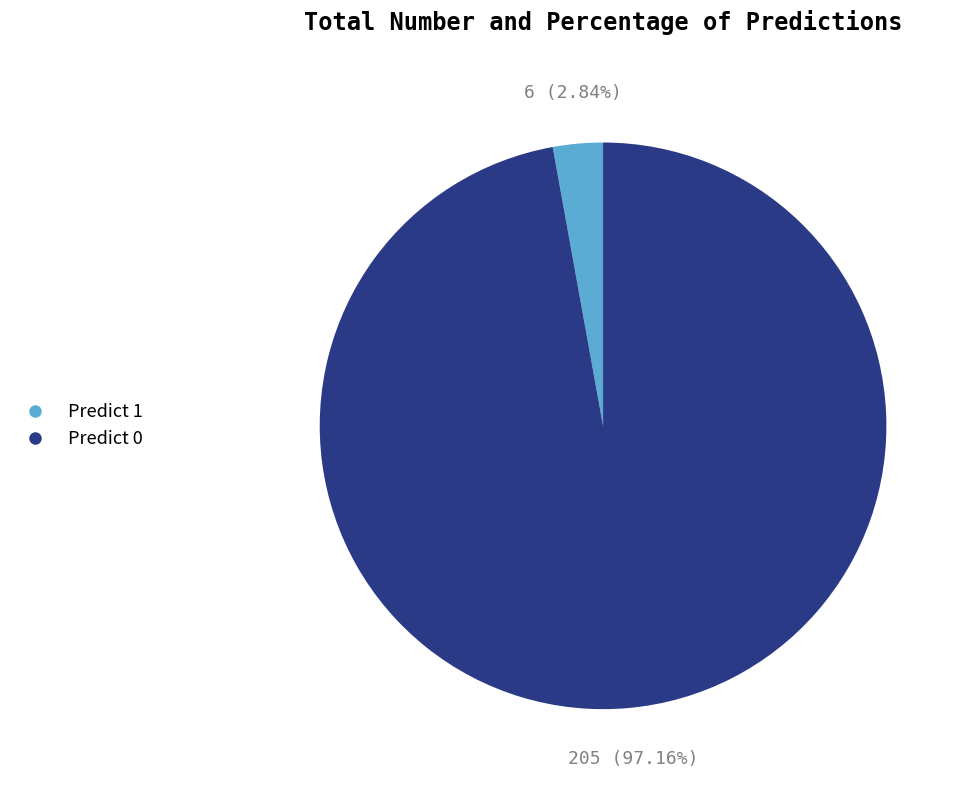

Between Predict 1 and Predict 0, which is larger?

Predict 0